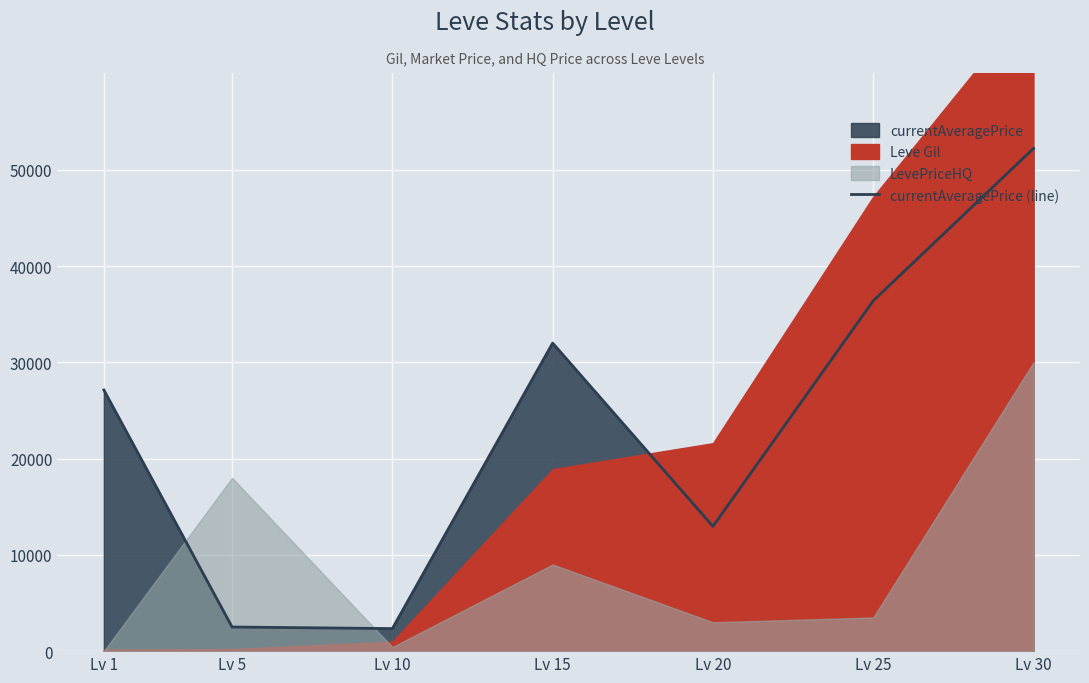

Which has a higher value, Lv 10 or Lv 30?

Lv 30